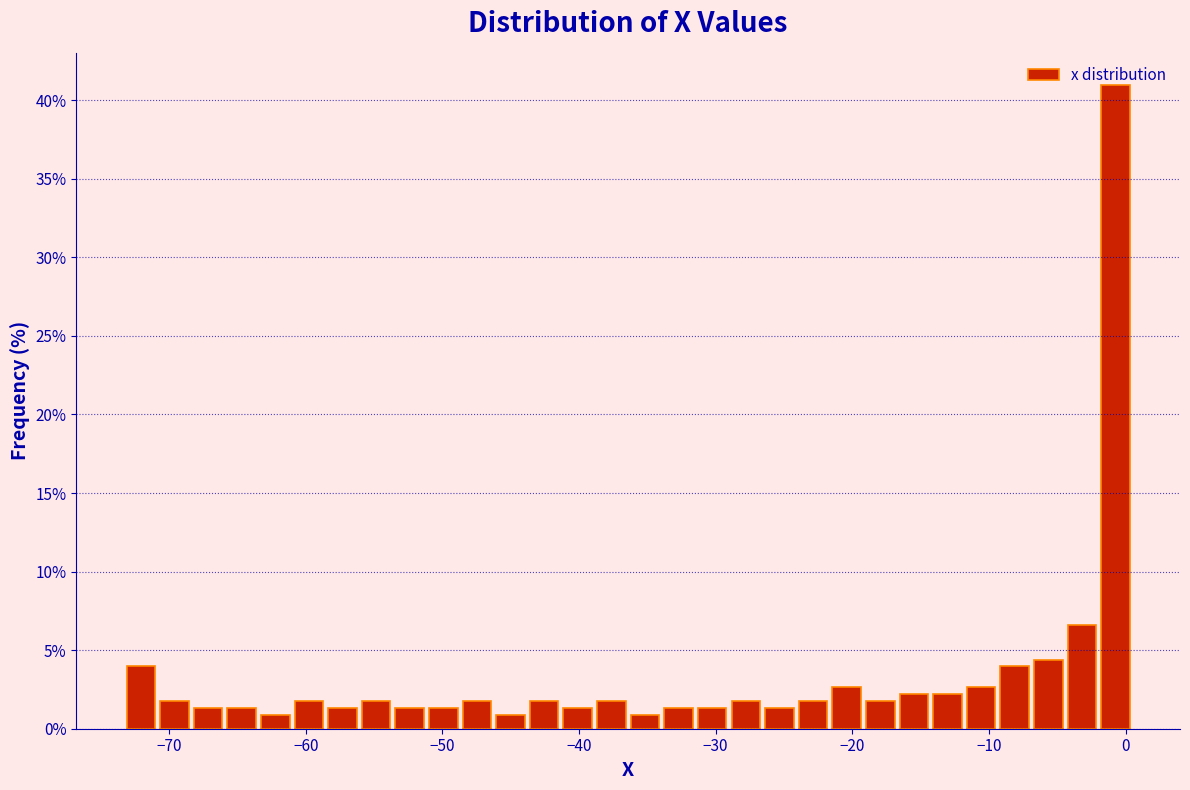

Read against the x-axis, roughly where is the centre of the tallest bar?

-1